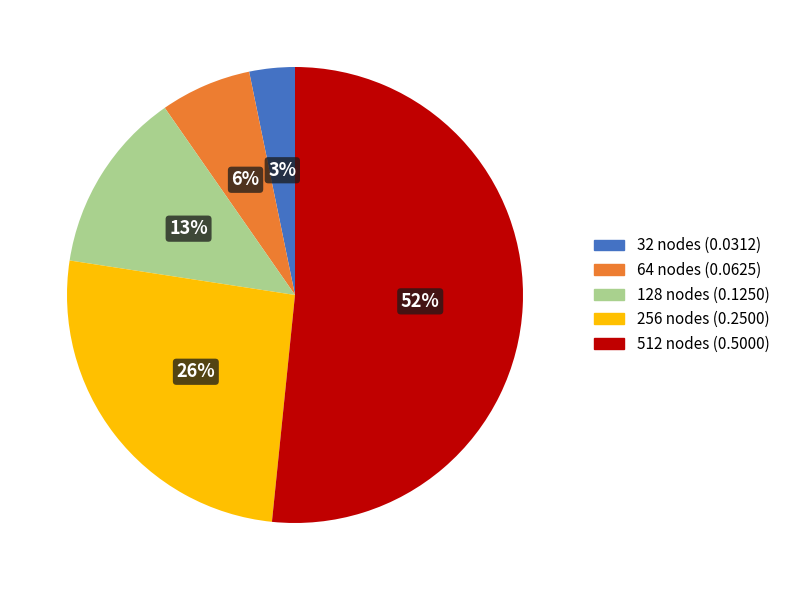

Is it true that 128 is 8% of the pie?

False